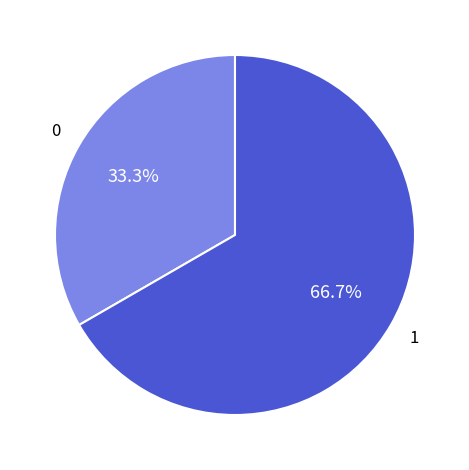

Does any single category account for the majority?

Yes